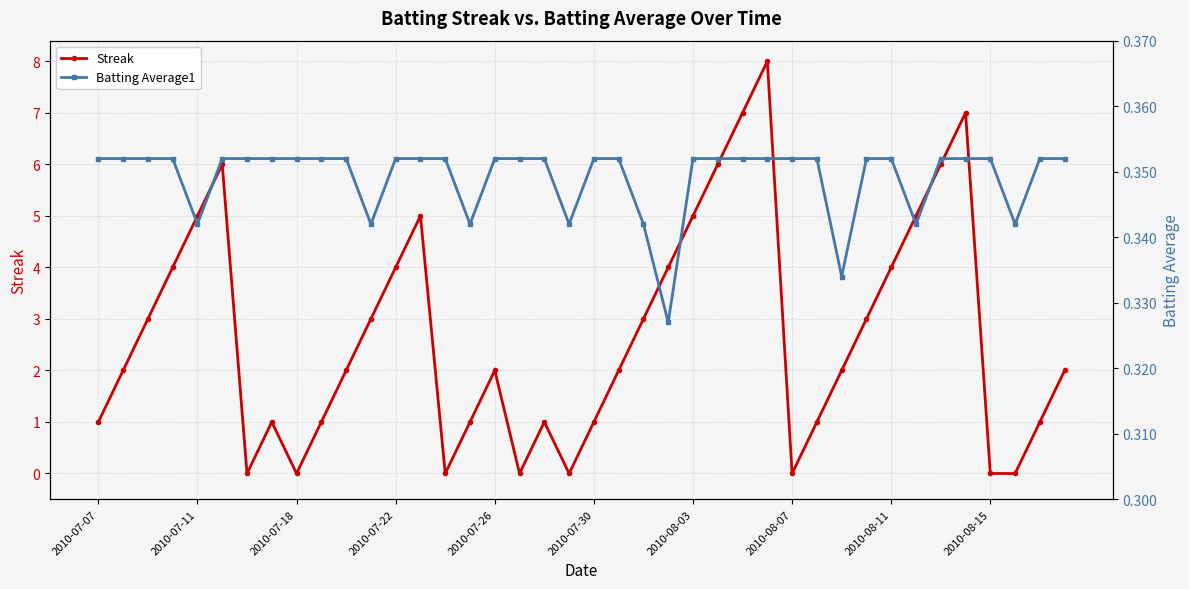

How many interior local peaks does the Streak series have?

7